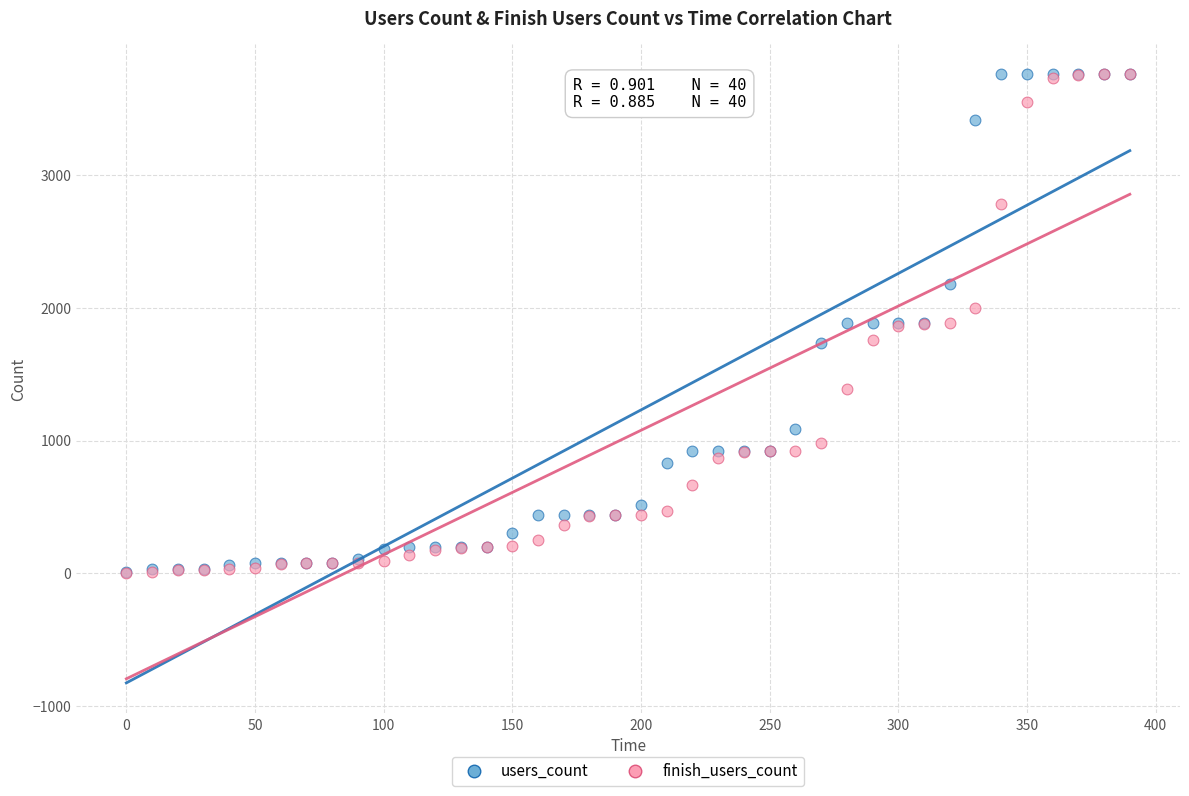

What are all the series names shown in the legend?

users_count, finish_users_count